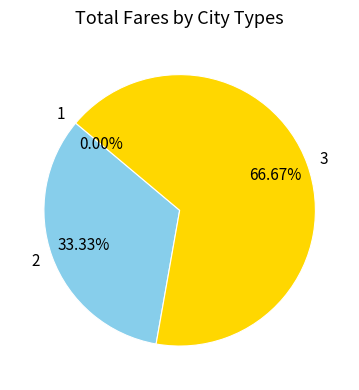

To the nearest percent, what portion does 3 represent?

67%